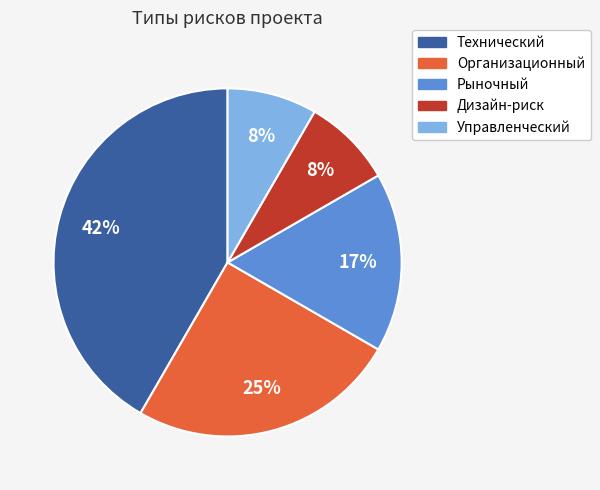

To the nearest percent, what is the average slice percentage?

20%